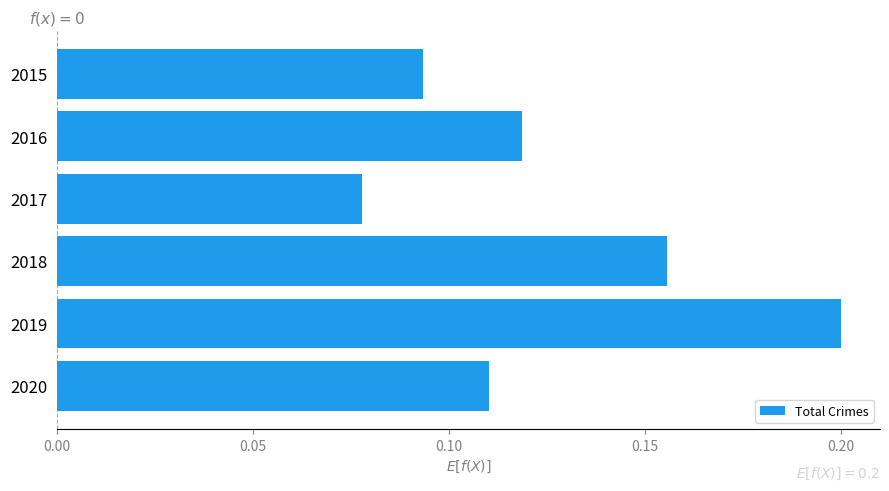

The value at 2016 is 0.0. True or false?

False